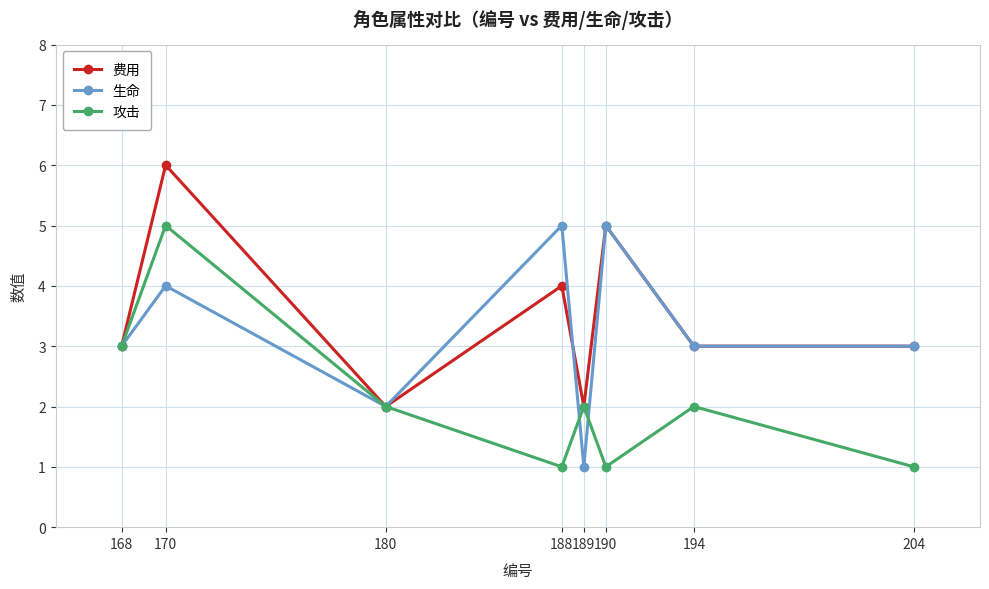

Is it true that 生命 equals 7 at 170?

False